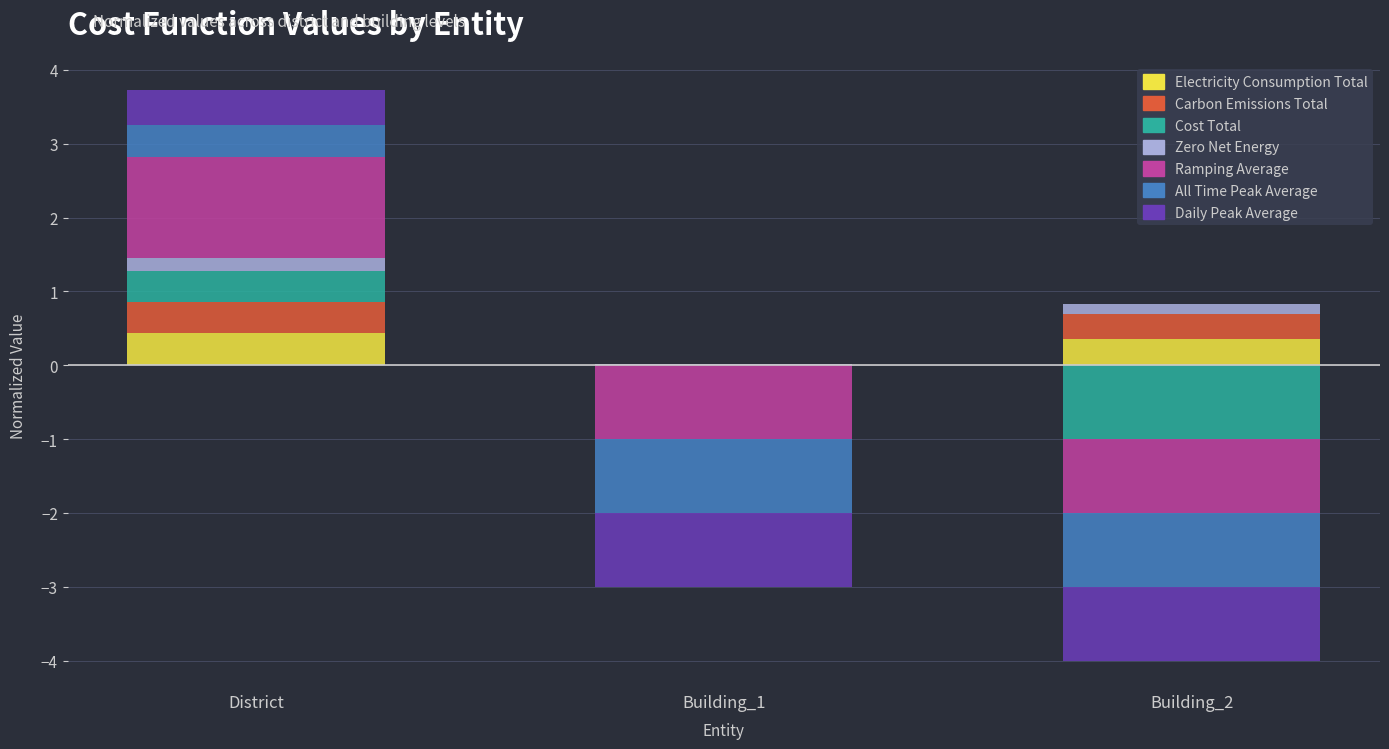

What is the greatest value displayed?

1.4